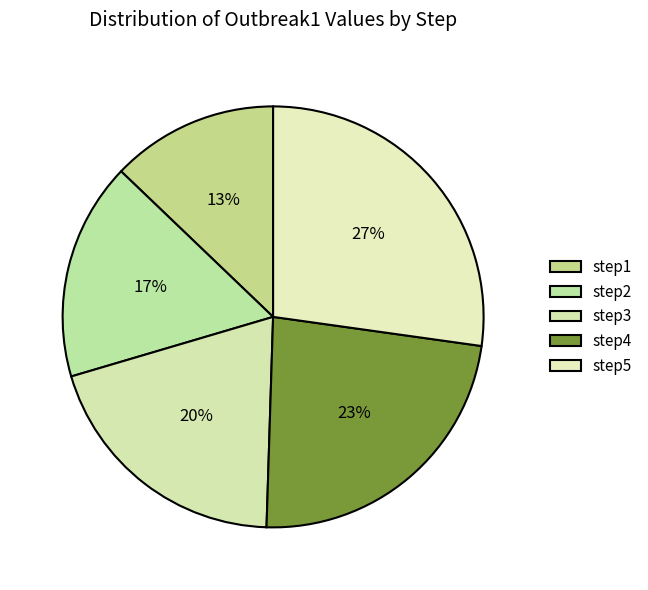

Is there a majority slice in this chart?

No